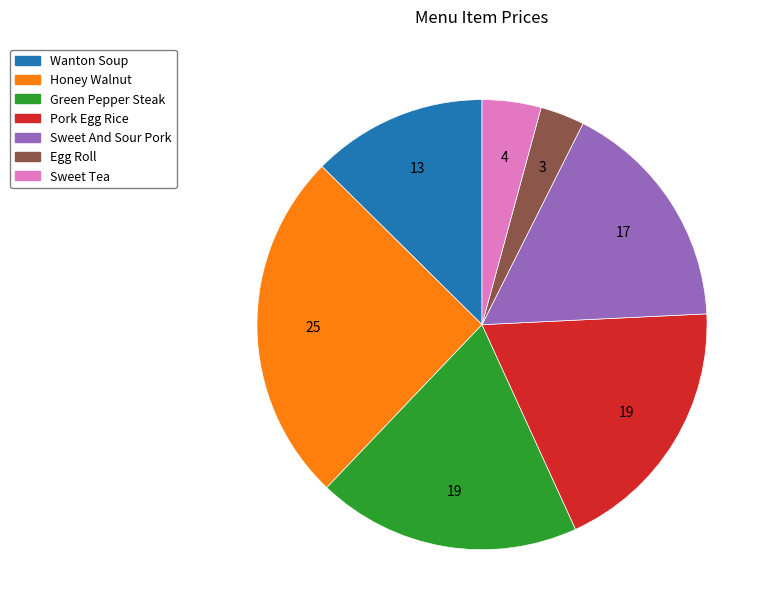

Combined, do Sweet Tea and Sweet And Sour Pork account for over 50%?

No